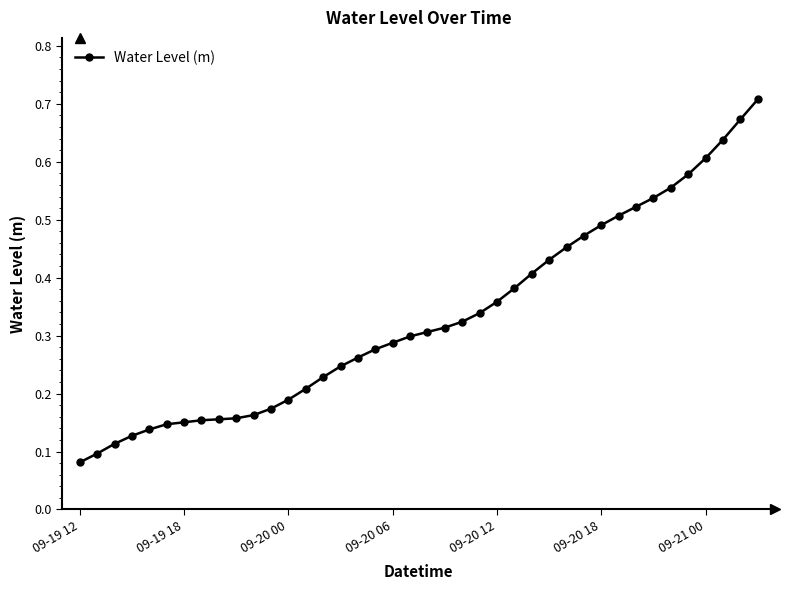

Count the values in the range 0 to 1.

40